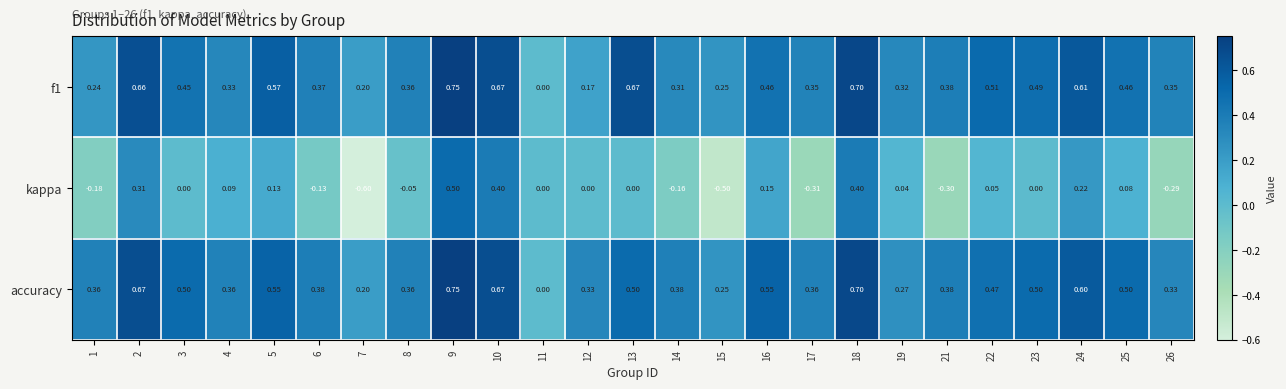

Which category has the highest value across all series?

9